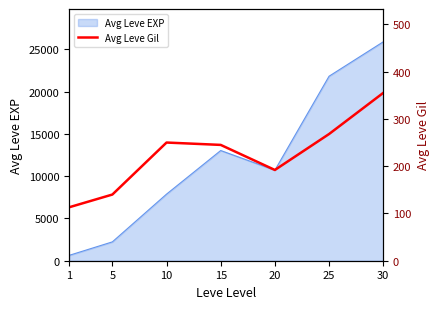

True or false: the data shows 170 at 1.

False